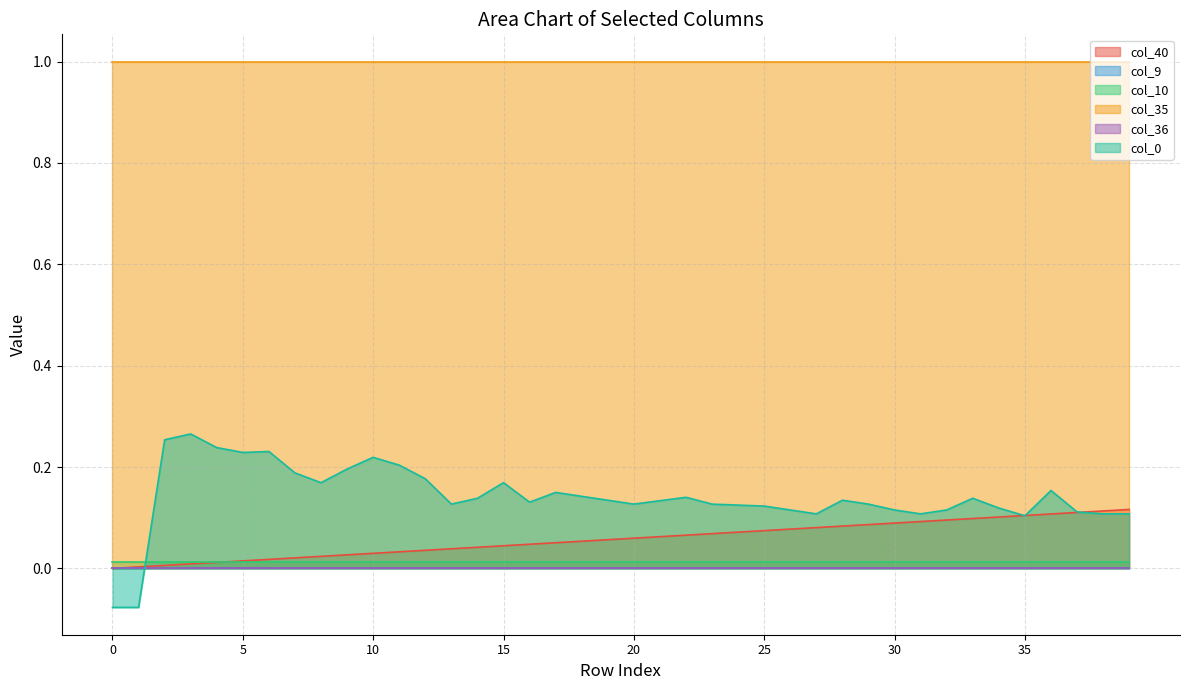

What is the total value across all series at 33?

1.2